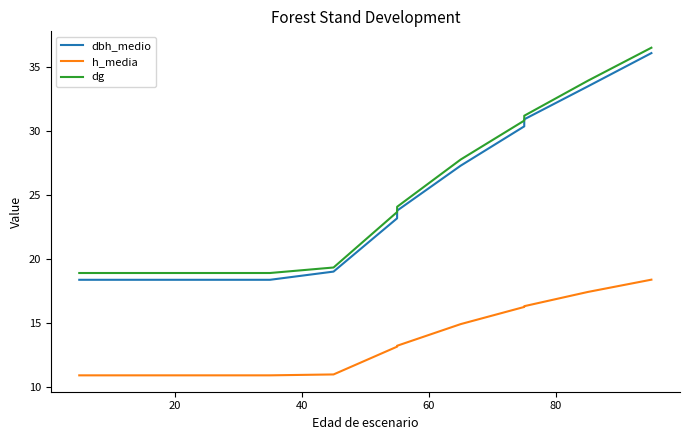

Which series has the largest total across all categories?

dg